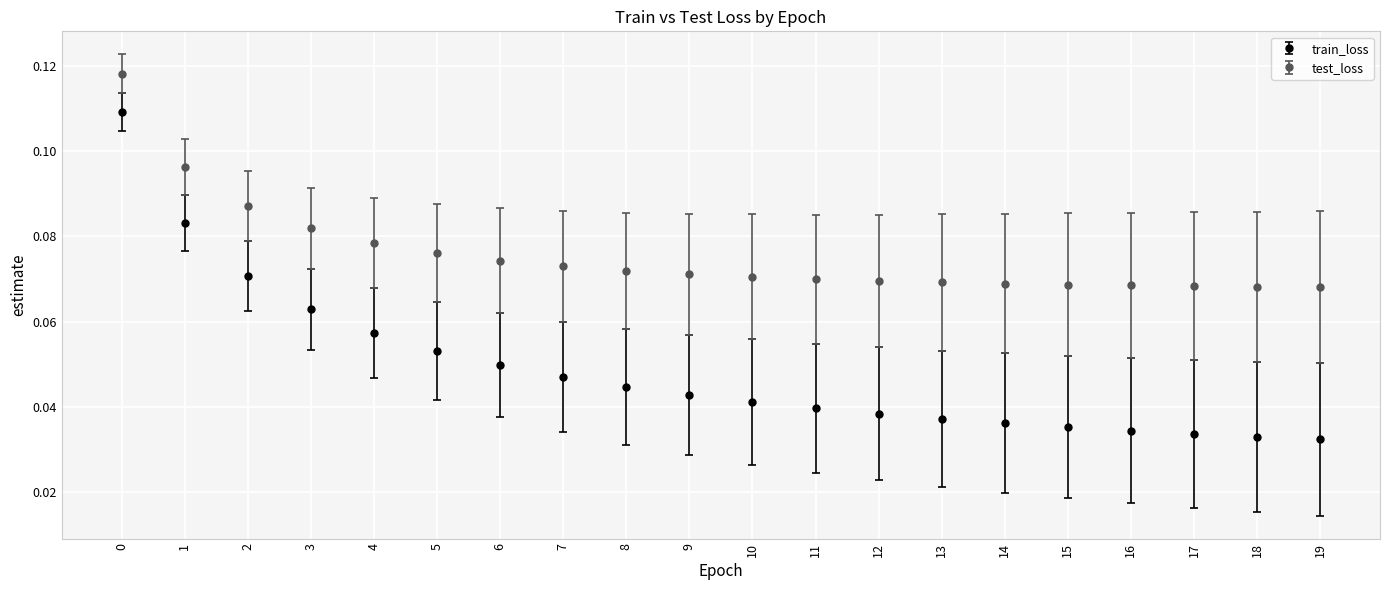

What is the total value across all series at 0?

0.2